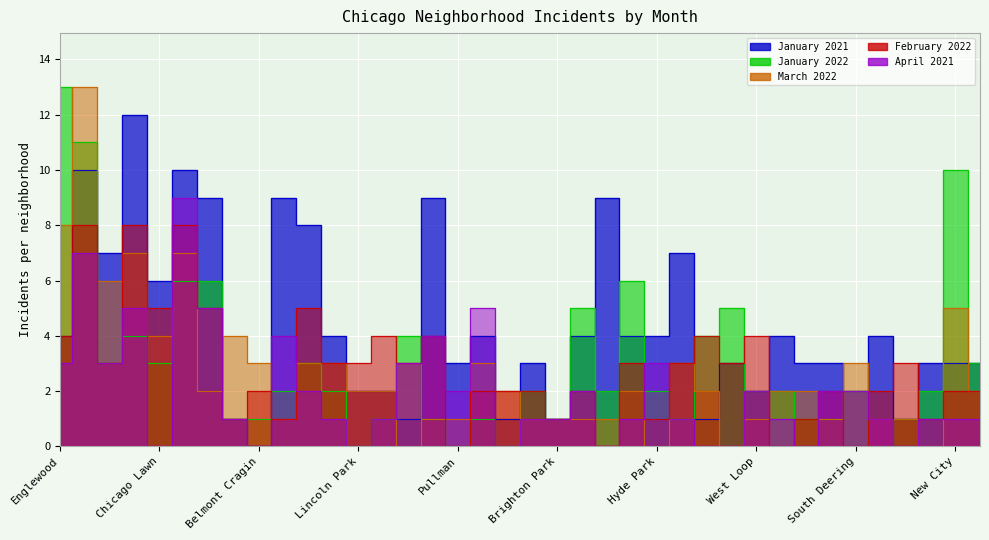

Reading left to right, extract all data points from this chart.

January 2021: Englewood=4	Austin=10	Humboldt Park=7	Garfield Park=12	Chicago Lawn=6	North Lawndale=10	South Shore=9	Loop=1	Belmont Cragin=0	Roseland=9	Kenwood=8	Washington Heights=4	Lincoln Park=2	Lake View=2	Little Italy UIC=1	South Chicago=9	Pullman=3	Montclare=4	Woodlawn=1	Chatham=3	Brighton Park=1	Grand Crossing=4	Grand Boulevard=9	Auburn Gresham=4	Hyde Park=4	Wicker Park=7	West Town=1	West Pullman=3	West Loop=2	Uptown=4	United Center=3	Avalon Park=3	South Deering=2	Avondale=4	Jefferson Park=1	River North=3	New City=3	Near South Side=3
January 2022: Englewood=13	Austin=11	Humboldt Park=3	Garfield Park=4	Chicago Lawn=3	North Lawndale=6	South Shore=6	Loop=1	Belmont Cragin=1	Roseland=2	Kenwood=3	Washington Heights=2	Lincoln Park=0	Lake View=1	Little Italy UIC=4	South Chicago=1	Pullman=0	Montclare=1	Woodlawn=0	Chatham=2	Brighton Park=1	Grand Crossing=5	Grand Boulevard=2	Auburn Gresham=6	Hyde Park=2	Wicker Park=1	West Town=4	West Pullman=5	West Loop=2	Uptown=2	United Center=1	Avalon Park=1	South Deering=2	Avondale=0	Jefferson Park=1	River North=2	New City=10	Near South Side=3
March 2022: Englewood=8	Austin=13	Humboldt Park=6	Garfield Park=7	Chicago Lawn=4	North Lawndale=7	South Shore=2	Loop=4	Belmont Cragin=3	Roseland=1	Kenwood=3	Washington Heights=3	Lincoln Park=2	Lake View=2	Little Italy UIC=0	South Chicago=1	Pullman=1	Montclare=3	Woodlawn=2	Chatham=1	Brighton Park=1	Grand Crossing=1	Grand Boulevard=1	Auburn Gresham=2	Hyde Park=0	Wicker Park=3	West Town=2	West Pullman=0	West Loop=1	Uptown=2	United Center=2	Avalon Park=1	South Deering=3	Avondale=1	Jefferson Park=1	River North=0	New City=5	Near South Side=2
February 2022: Englewood=4	Austin=8	Humboldt Park=3	Garfield Park=8	Chicago Lawn=5	North Lawndale=8	South Shore=5	Loop=1	Belmont Cragin=2	Roseland=1	Kenwood=5	Washington Heights=3	Lincoln Park=3	Lake View=4	Little Italy UIC=3	South Chicago=4	Pullman=0	Montclare=2	Woodlawn=2	Chatham=2	Brighton Park=1	Grand Crossing=2	Grand Boulevard=0	Auburn Gresham=3	Hyde Park=1	Wicker Park=3	West Town=4	West Pullman=3	West Loop=4	Uptown=0	United Center=1	Avalon Park=2	South Deering=0	Avondale=2	Jefferson Park=3	River North=1	New City=2	Near South Side=2
April 2021: Englewood=3	Austin=7	Humboldt Park=3	Garfield Park=5	Chicago Lawn=0	North Lawndale=9	South Shore=5	Loop=1	Belmont Cragin=0	Roseland=4	Kenwood=2	Washington Heights=1	Lincoln Park=0	Lake View=1	Little Italy UIC=3	South Chicago=4	Pullman=2	Montclare=5	Woodlawn=0	Chatham=1	Brighton Park=1	Grand Crossing=2	Grand Boulevard=0	Auburn Gresham=1	Hyde Park=3	Wicker Park=1	West Town=0	West Pullman=0	West Loop=2	Uptown=1	United Center=0	Avalon Park=2	South Deering=2	Avondale=1	Jefferson Park=0	River North=1	New City=1	Near South Side=1